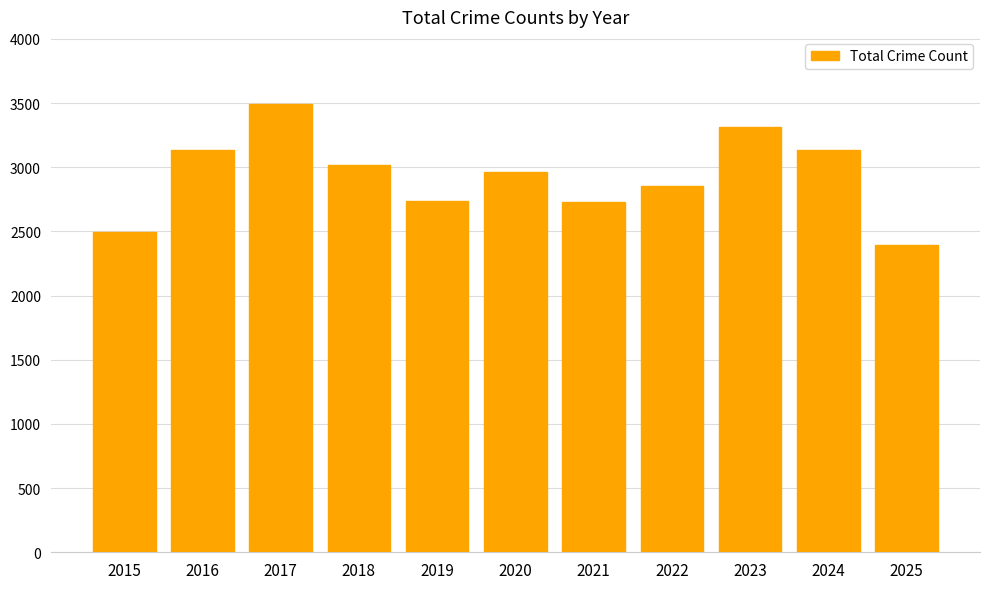

What is the sum of the values at 2019 and 2015?

5230